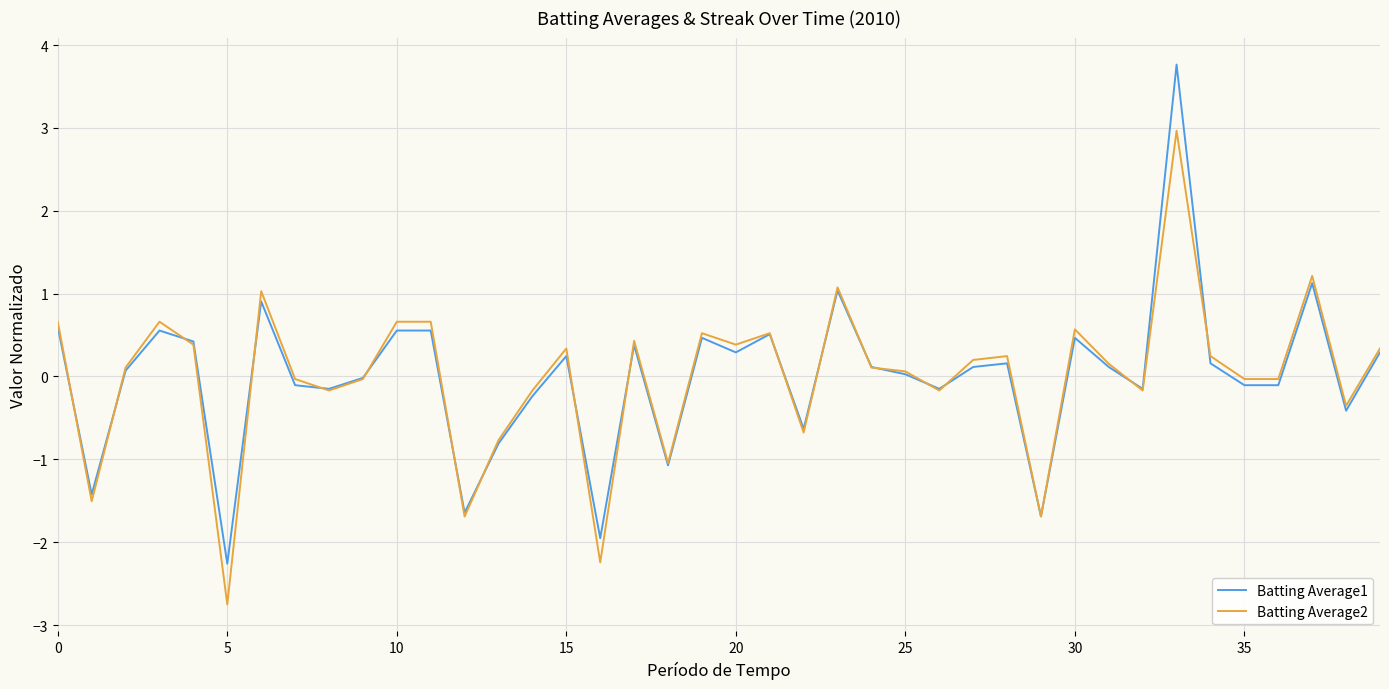

Rank the series by their maximum value, from lowest to highest.

Batting Average2, Batting Average1